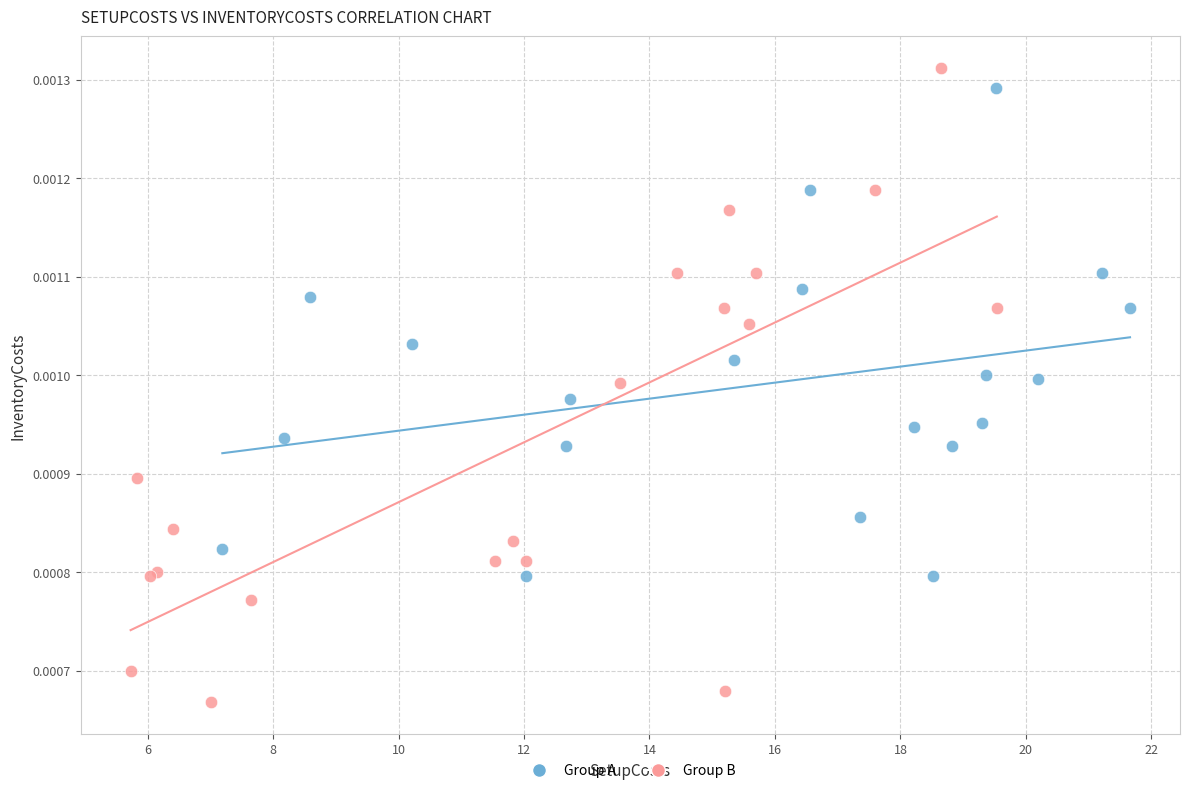

What are all the series names shown in the legend?

Group A, Group B